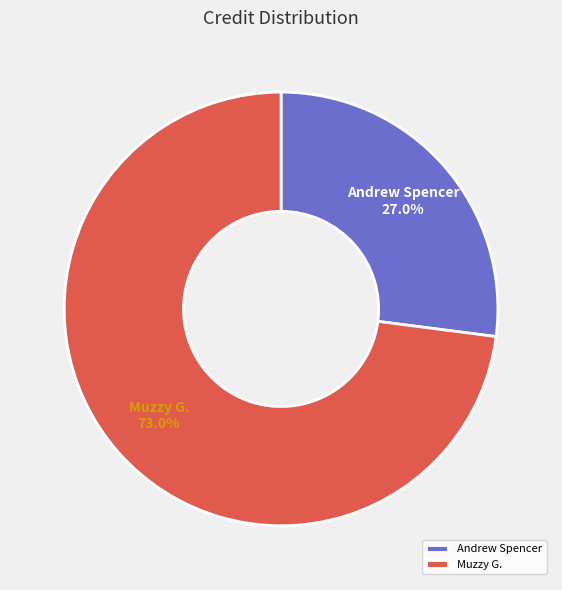

Is there any slice that represents more than half of the pie?

Yes